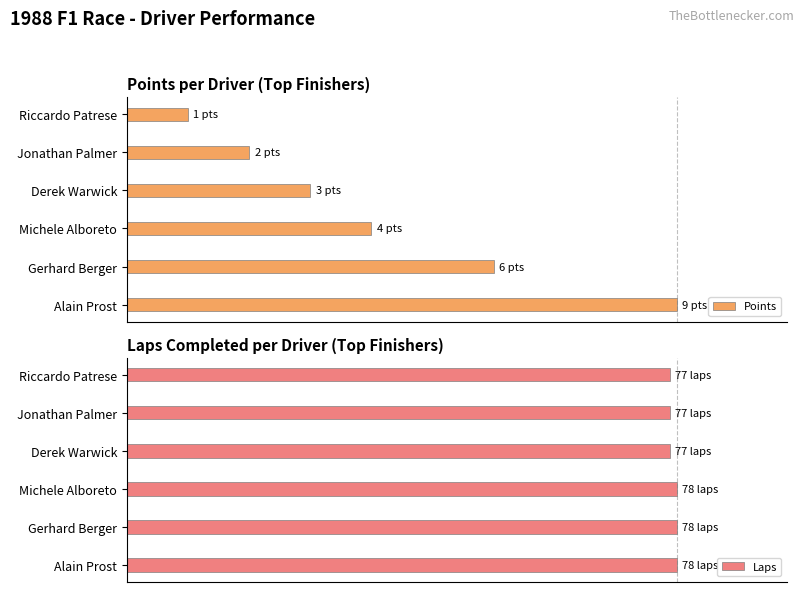

How many data points in Points are above 44?

3